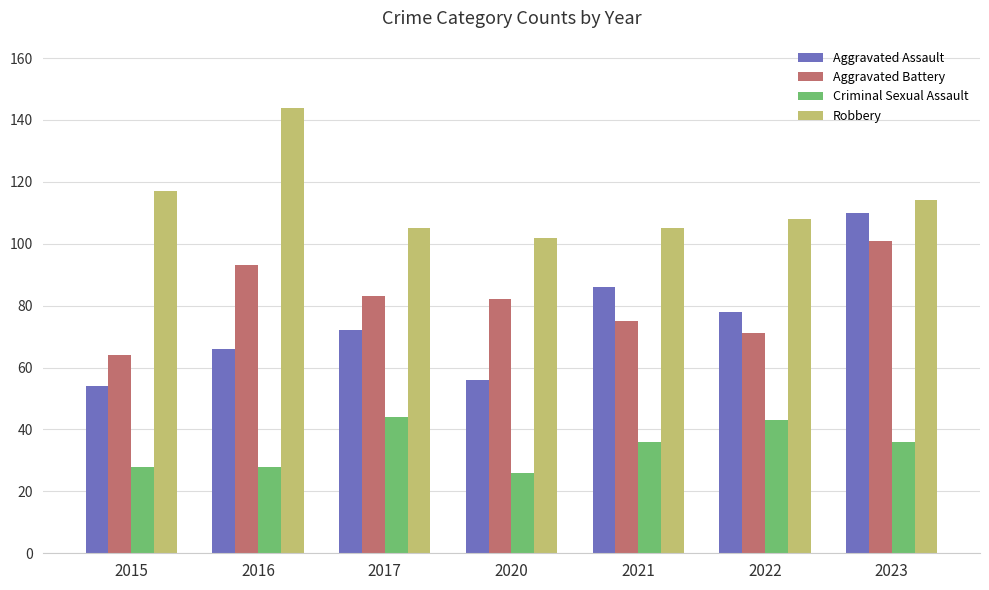

What is the average value of the Aggravated Battery series?

81